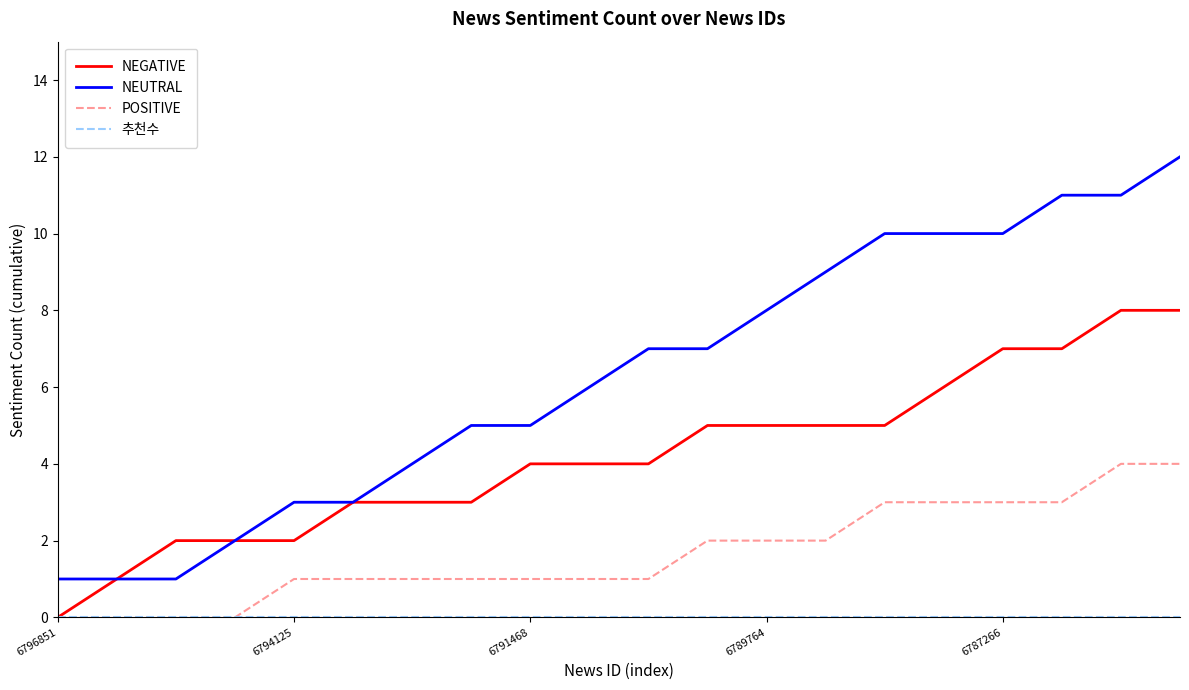

Which series has the largest total across all categories?

NEUTRAL